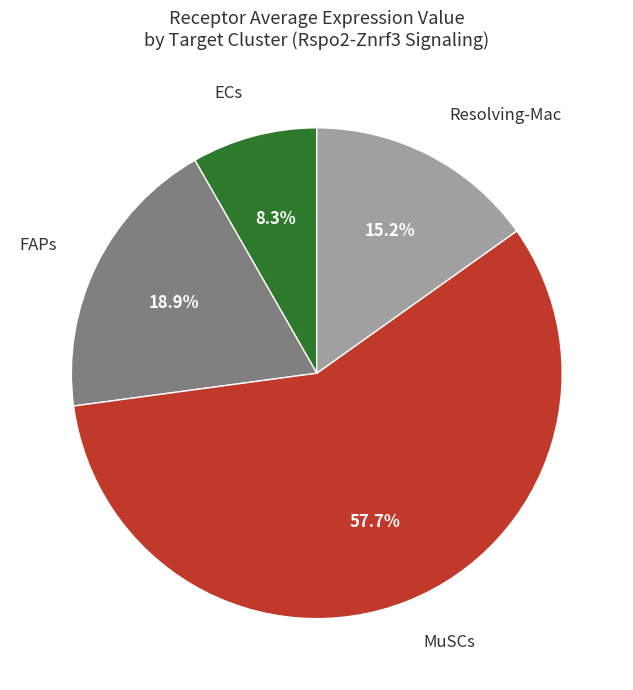

Is there any slice that represents more than half of the pie?

Yes